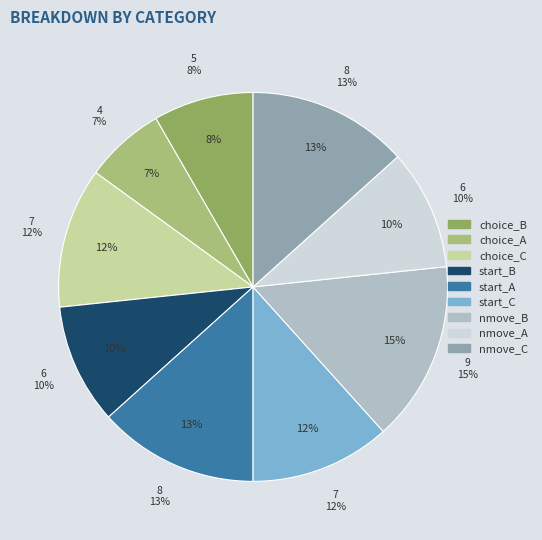

To the nearest percent, what is the average slice percentage?

11%